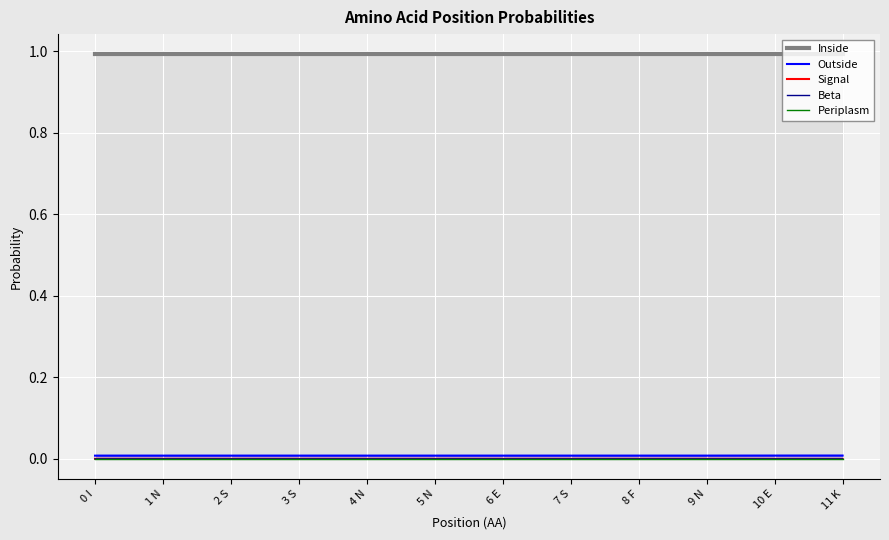

What are all the series names shown in the legend?

Inside, Outside, Signal, Beta, Periplasm